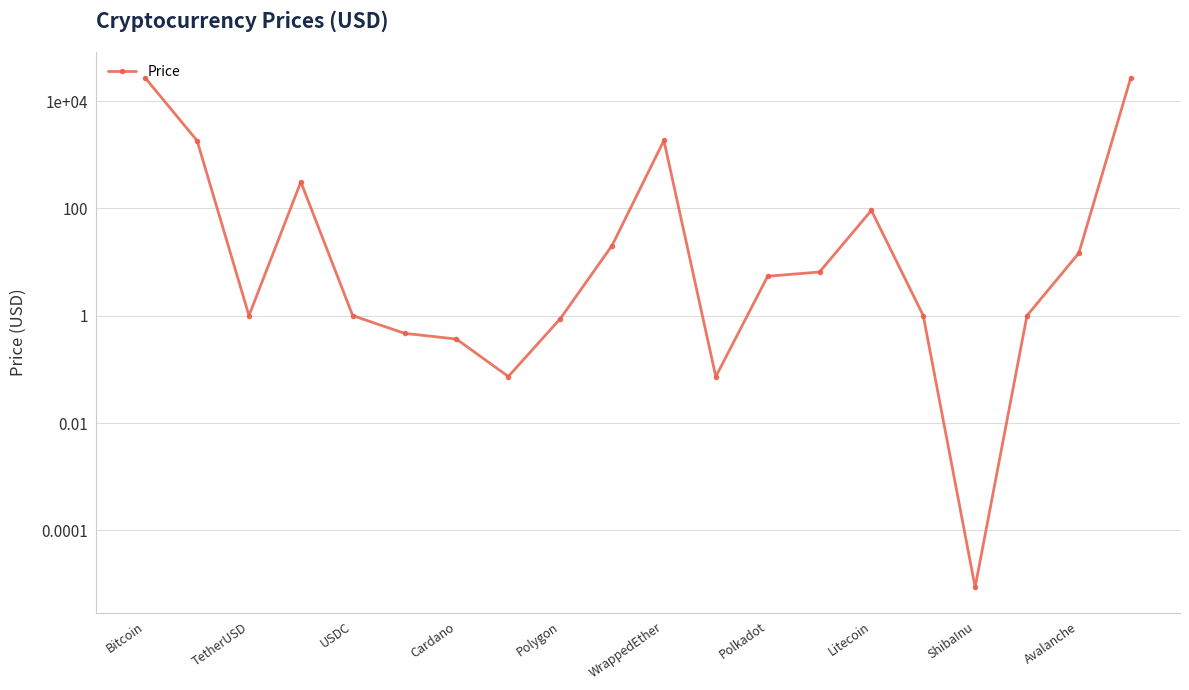

Which has a higher value, TetherUSD or 15?

TetherUSD